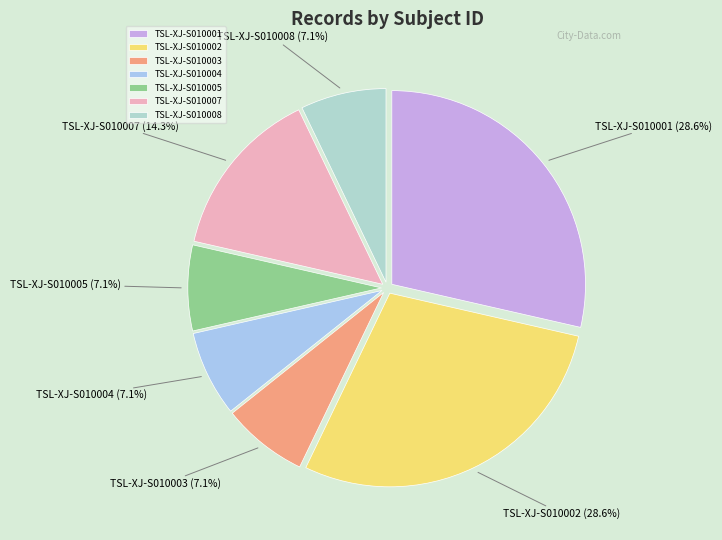

Do TSL-XJ-S010003 and TSL-XJ-S010002 together represent more than half of the pie?

No